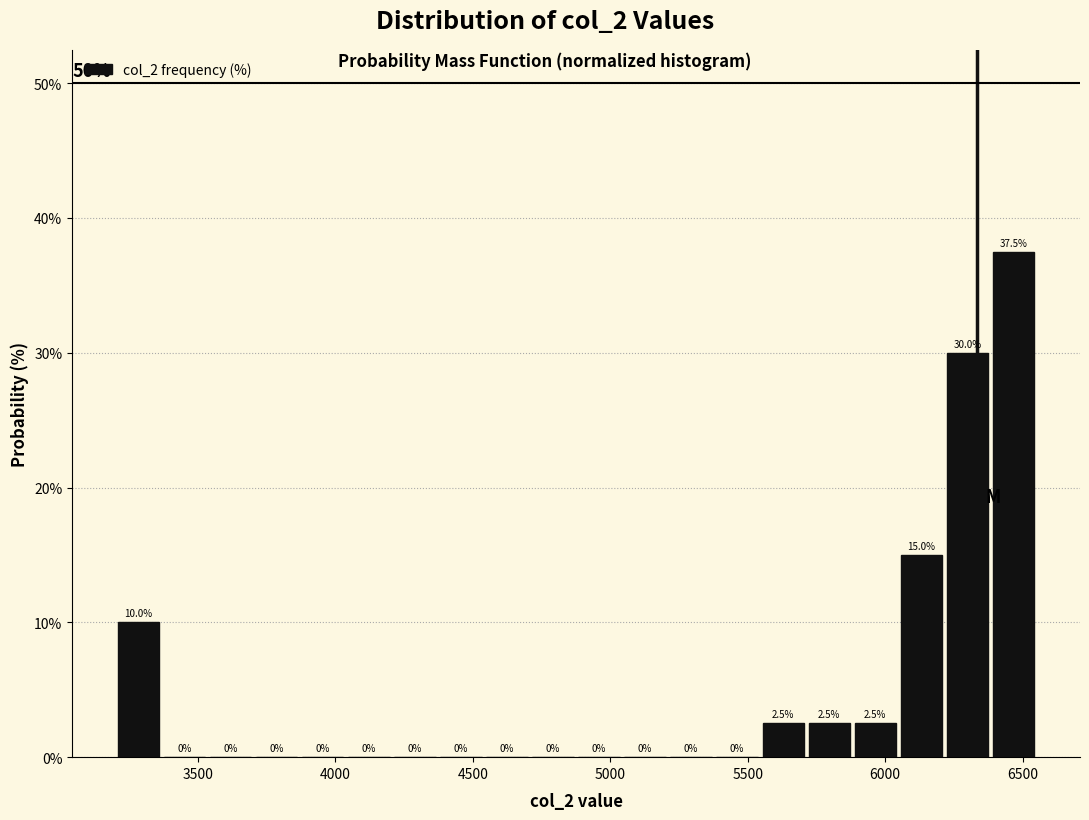

Read against the x-axis, roughly where is the centre of the tallest bar?

6450